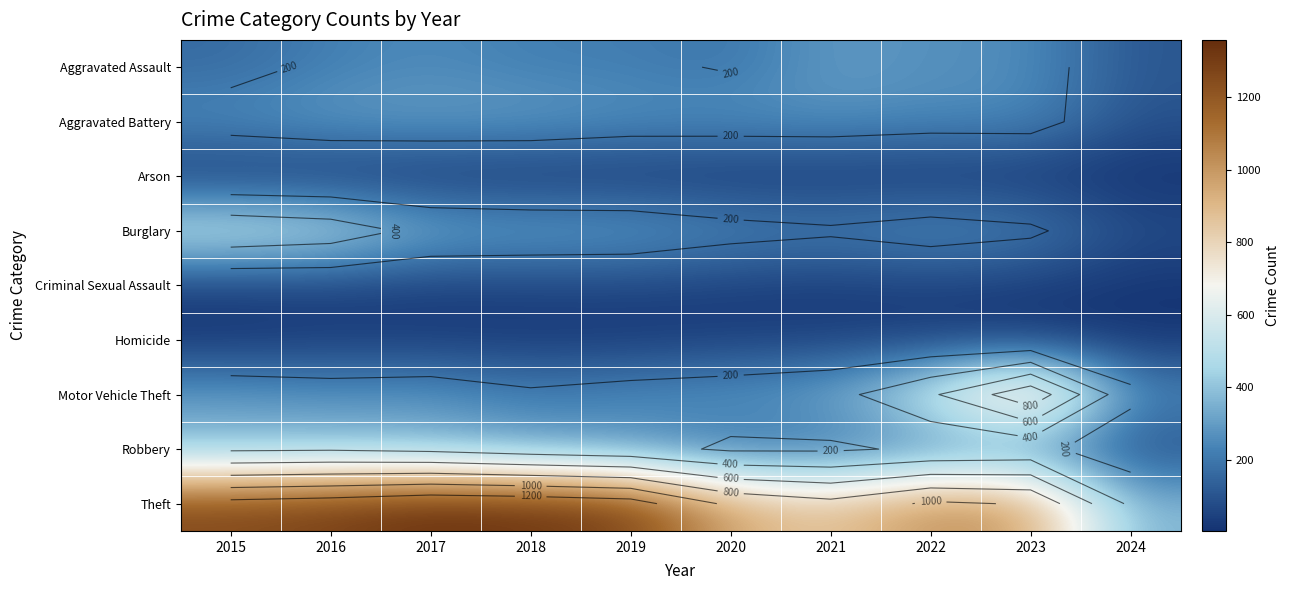

What is the difference between the Robbery values at 2015 and 2020?

198